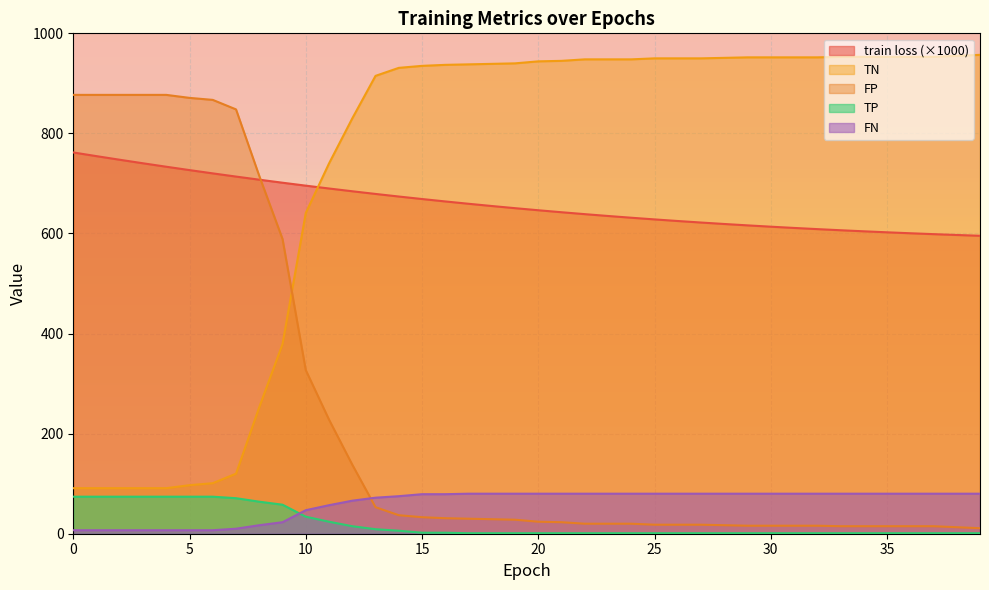

Which series changed the most between 19 and 28?

train loss